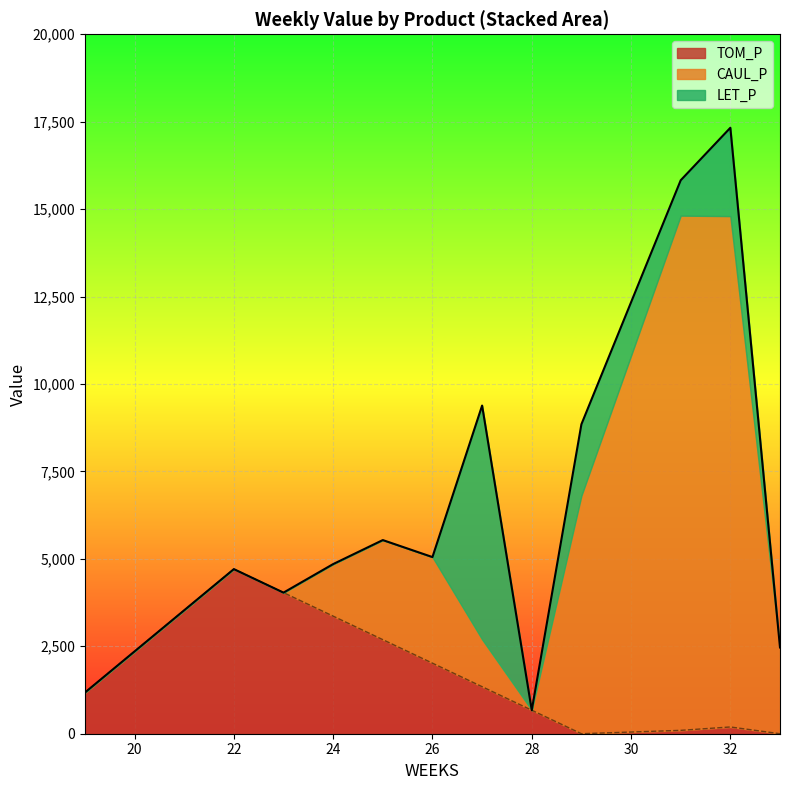

How many intersections are there between CAUL_P and TOM_P?

3